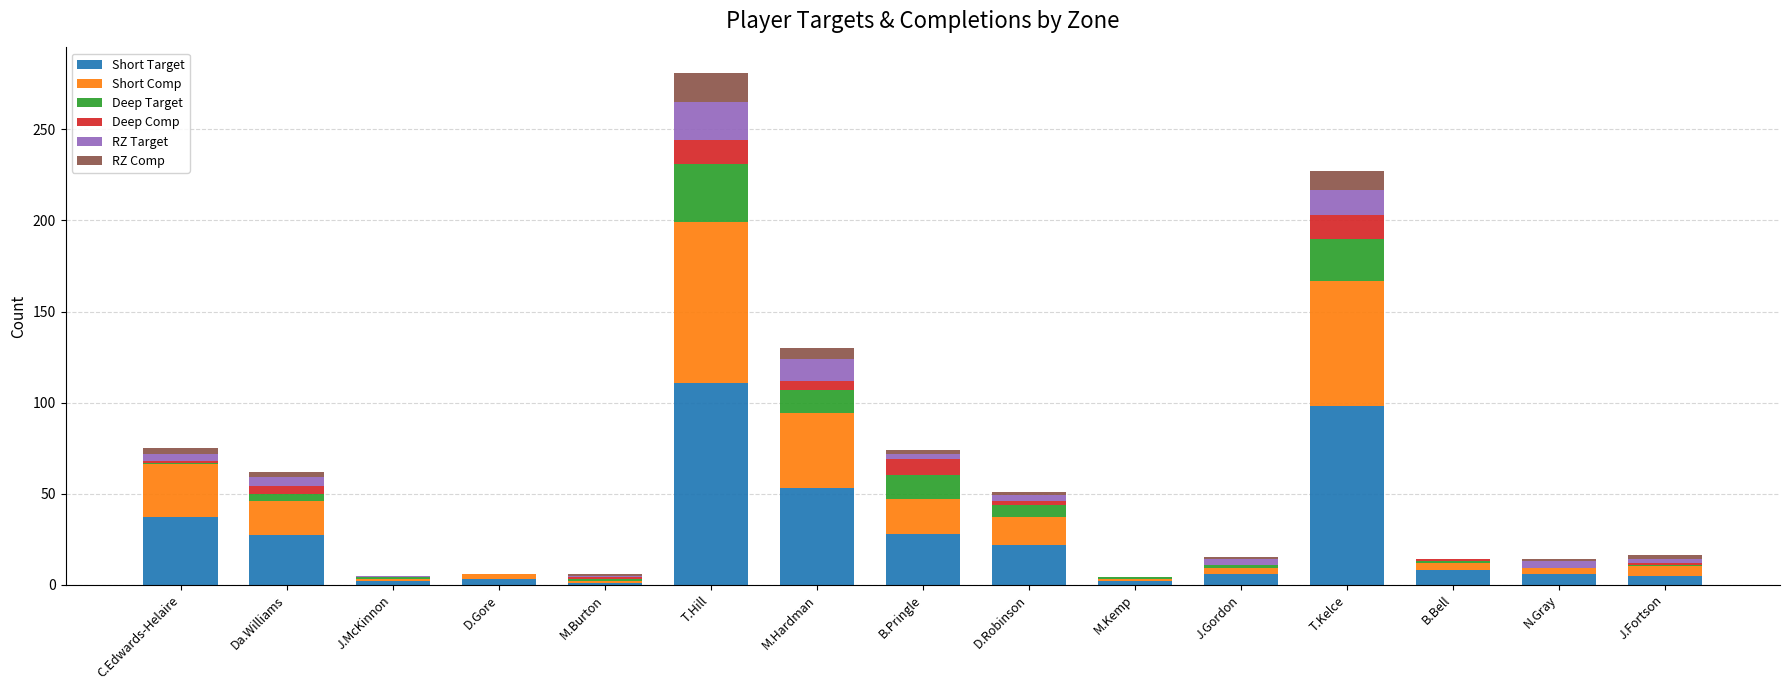

At which category is the sum across all series the highest?

T.Hill